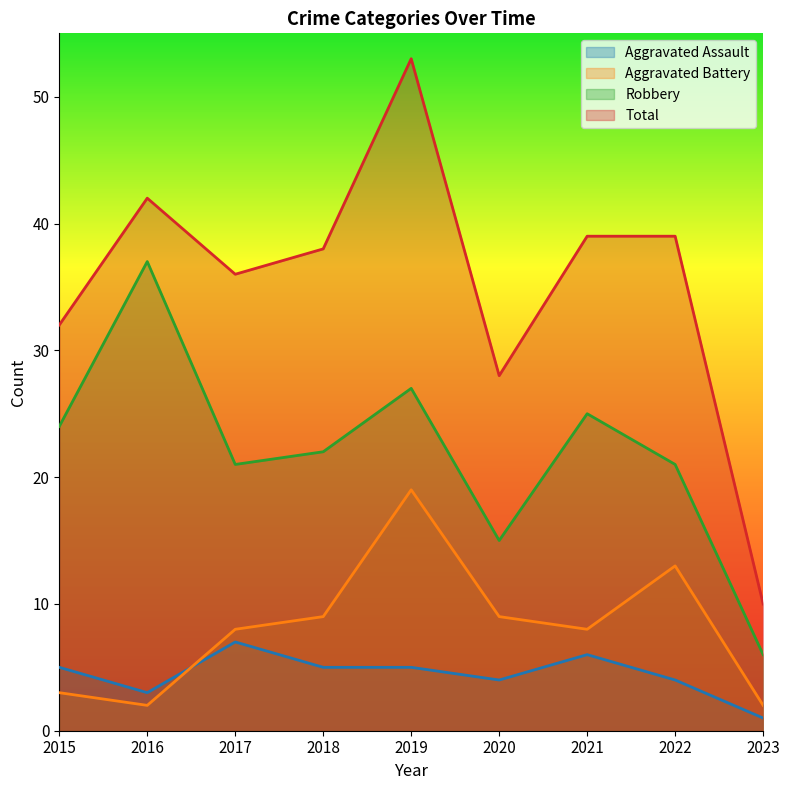

What is the minimum value shown in the chart?

1